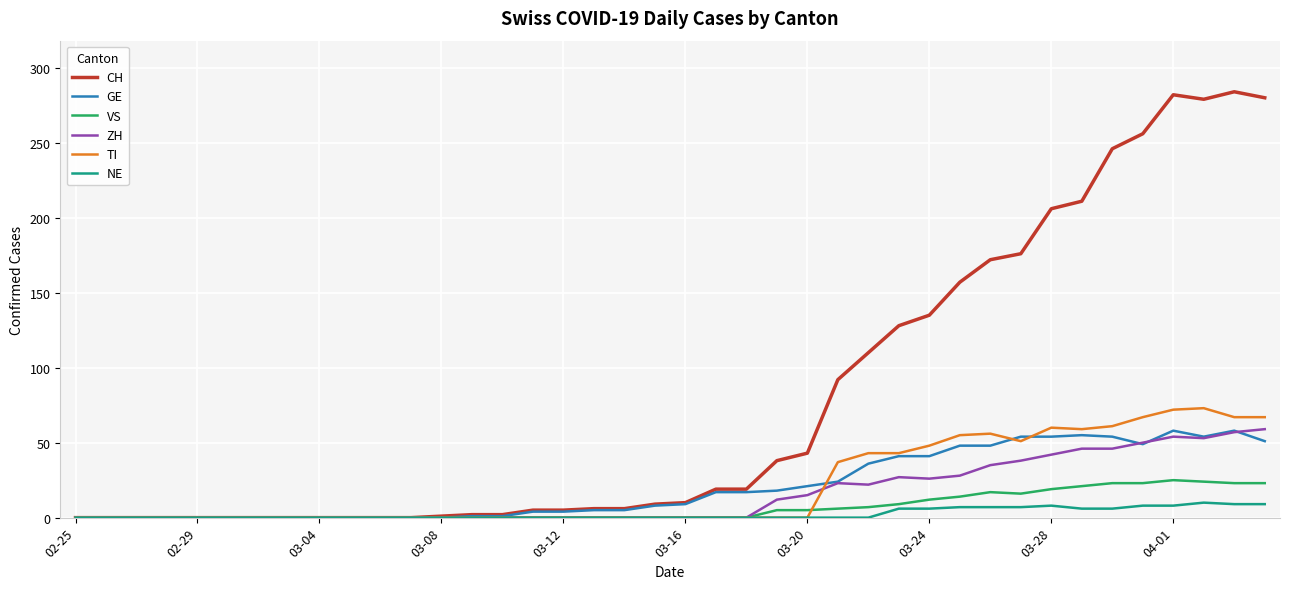

What is the difference between the maximum and minimum values in the NE series?

10